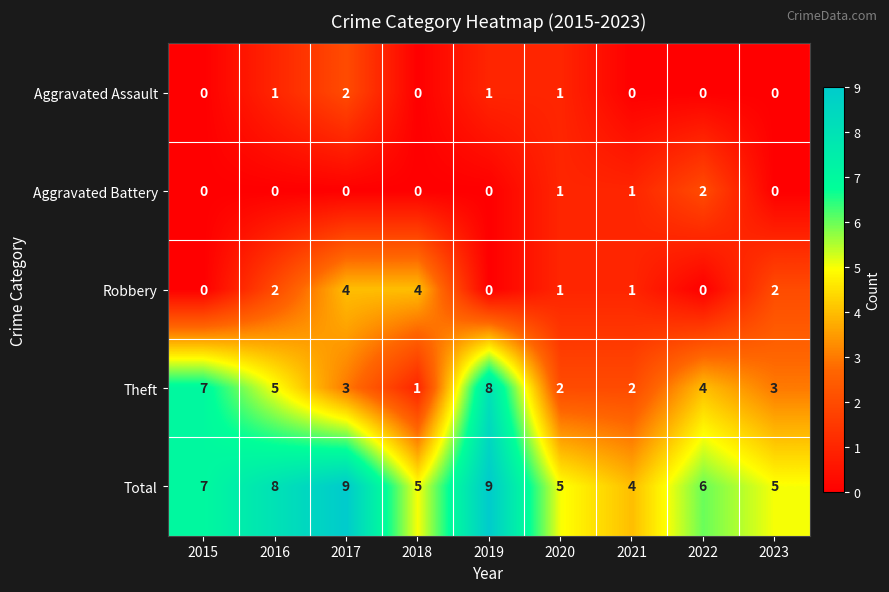

True or false: Theft has a value of 2 at 2022.

False